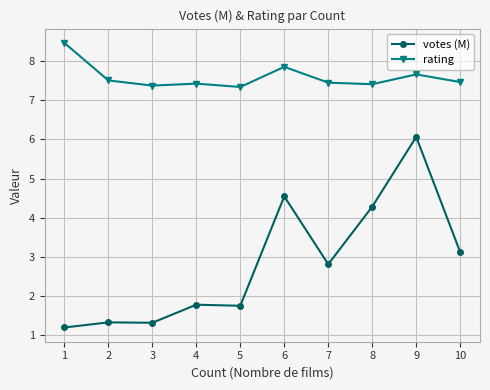

What is the sum of the rating values at 5 and 2?

14.9